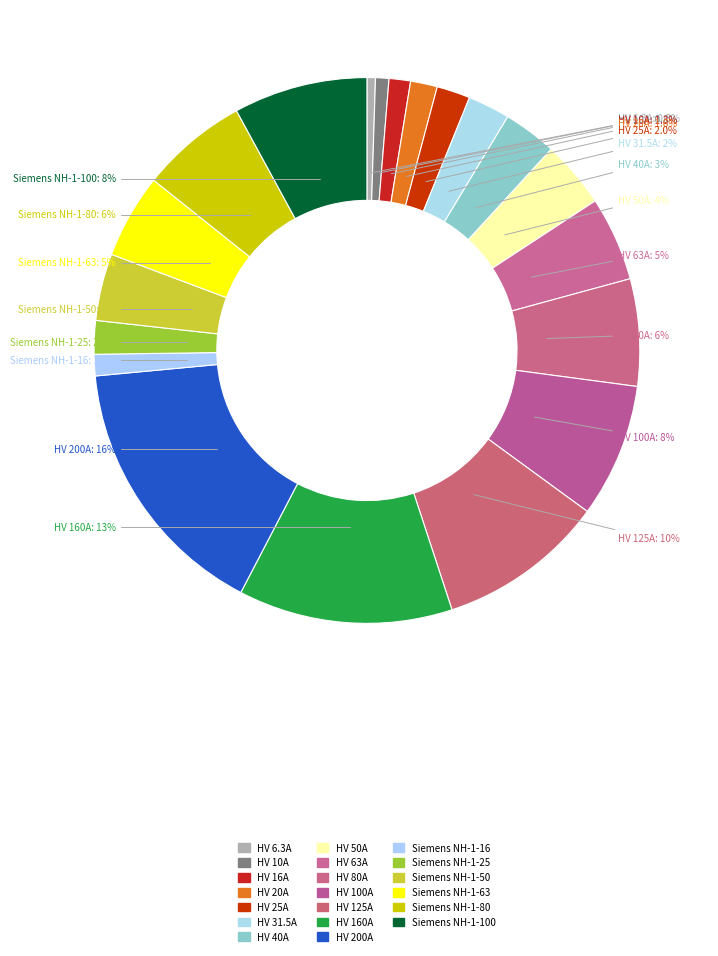

Rank the categories by value from lowest to highest.

HV 6.3A, HV 10A, HV 16A, Siemens NH-1-16, HV 20A, HV 25A, Siemens NH-1-25, HV 31.5A, HV 40A, HV 50A, Siemens NH-1-50, HV 63A, Siemens NH-1-63, HV 80A, Siemens NH-1-80, HV 100A, Siemens NH-1-100, HV 125A, HV 160A, HV 200A